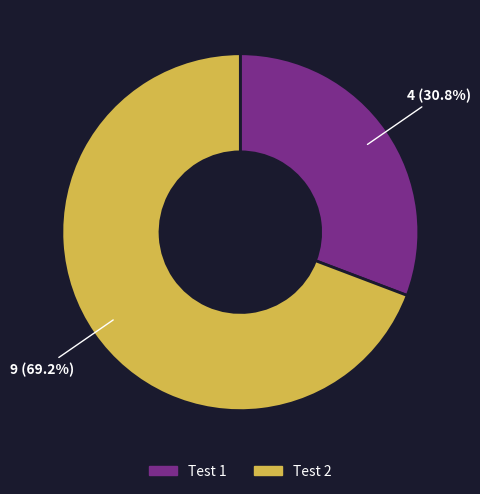

Approximately how many times larger is the value at Test 1 compared to Test 2?

0.4